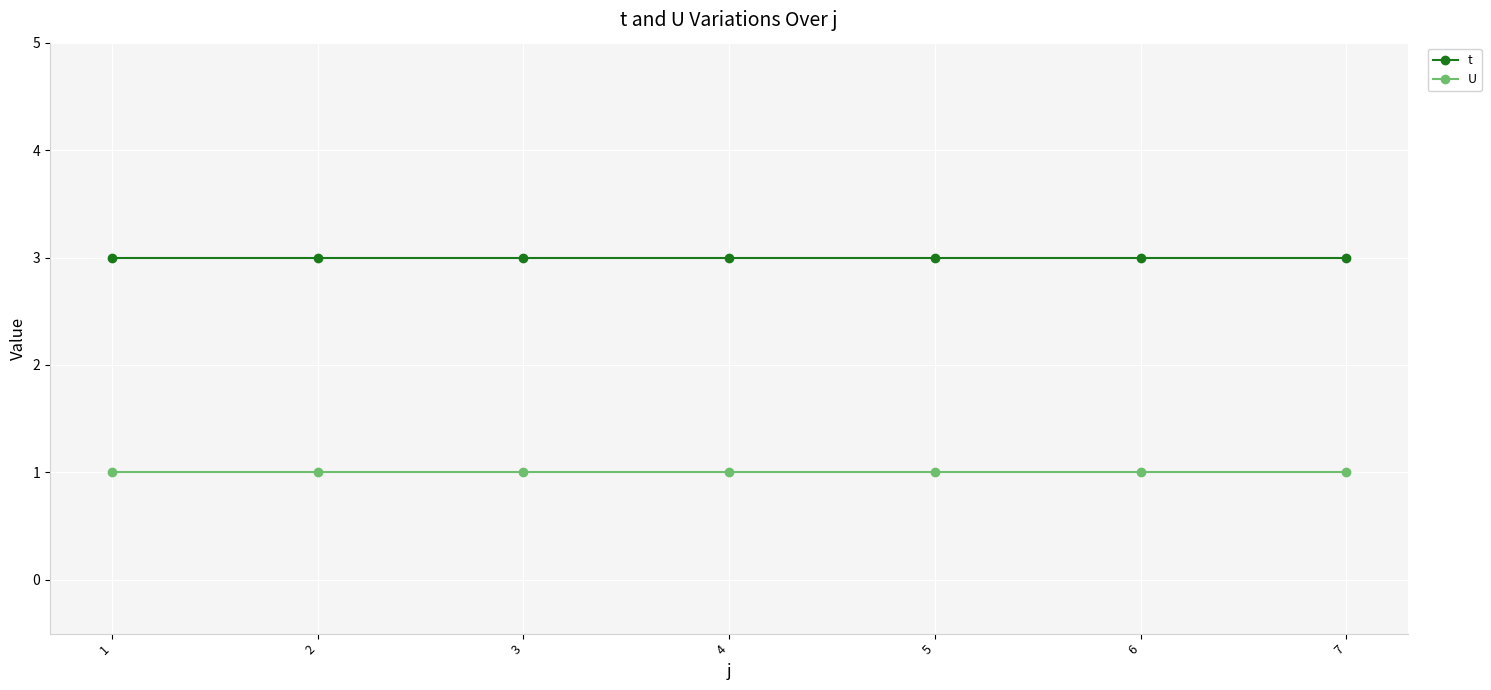

Is it true that U equals 1 at 5?

True